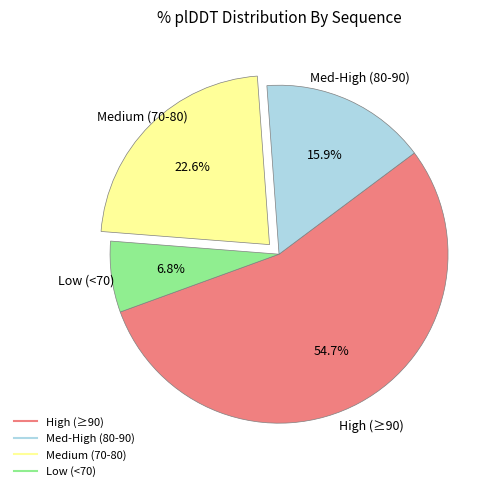

Is there any slice that represents more than half of the pie?

Yes